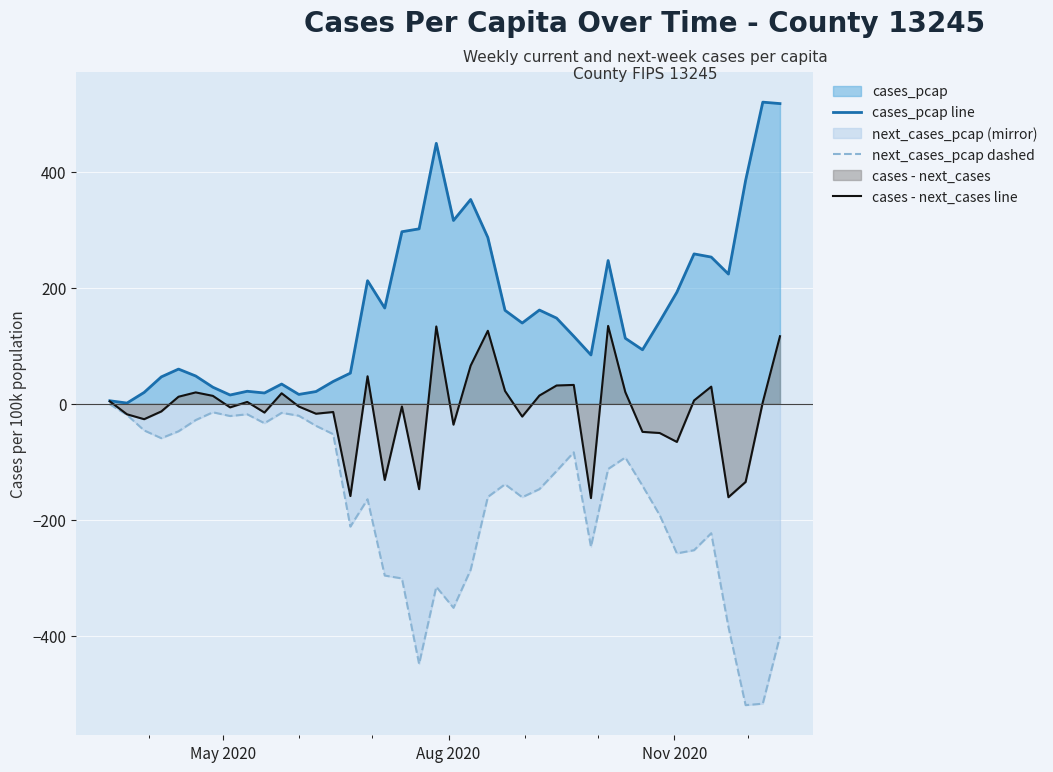

What is the average value of the cases_pcap line series?

163.8